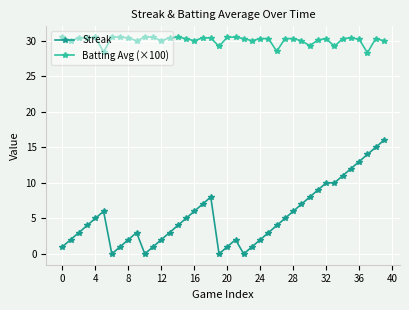

How many categories are shown in the chart?

40